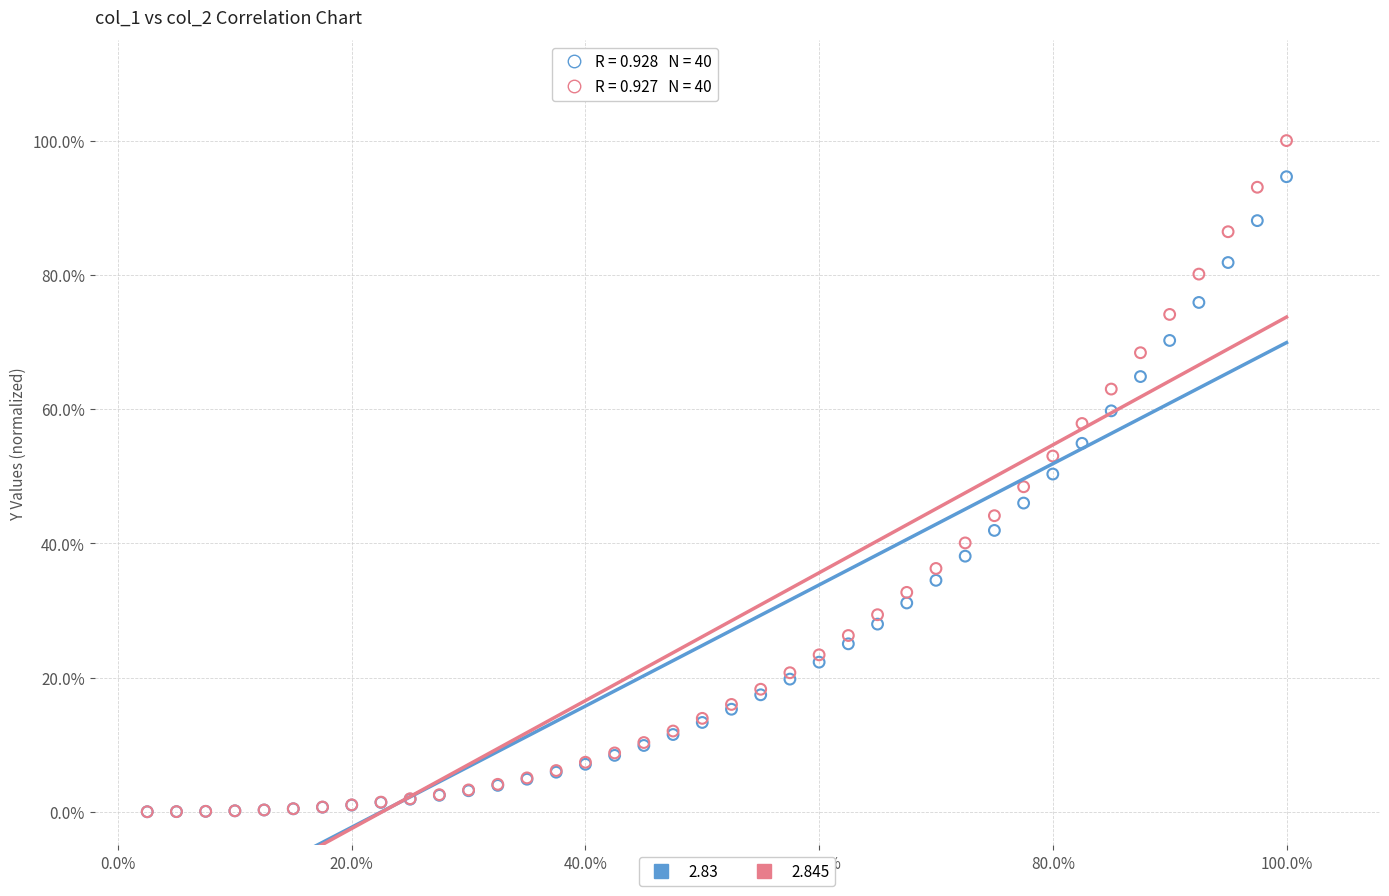

What are all the series names shown in the legend?

2.83, 2.845